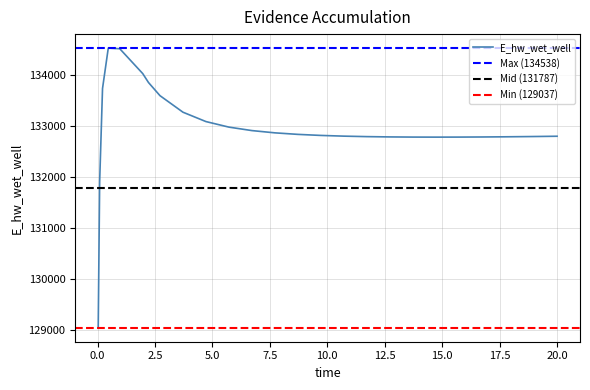

Between 0.21875 and 12.71875, which is larger?

0.21875